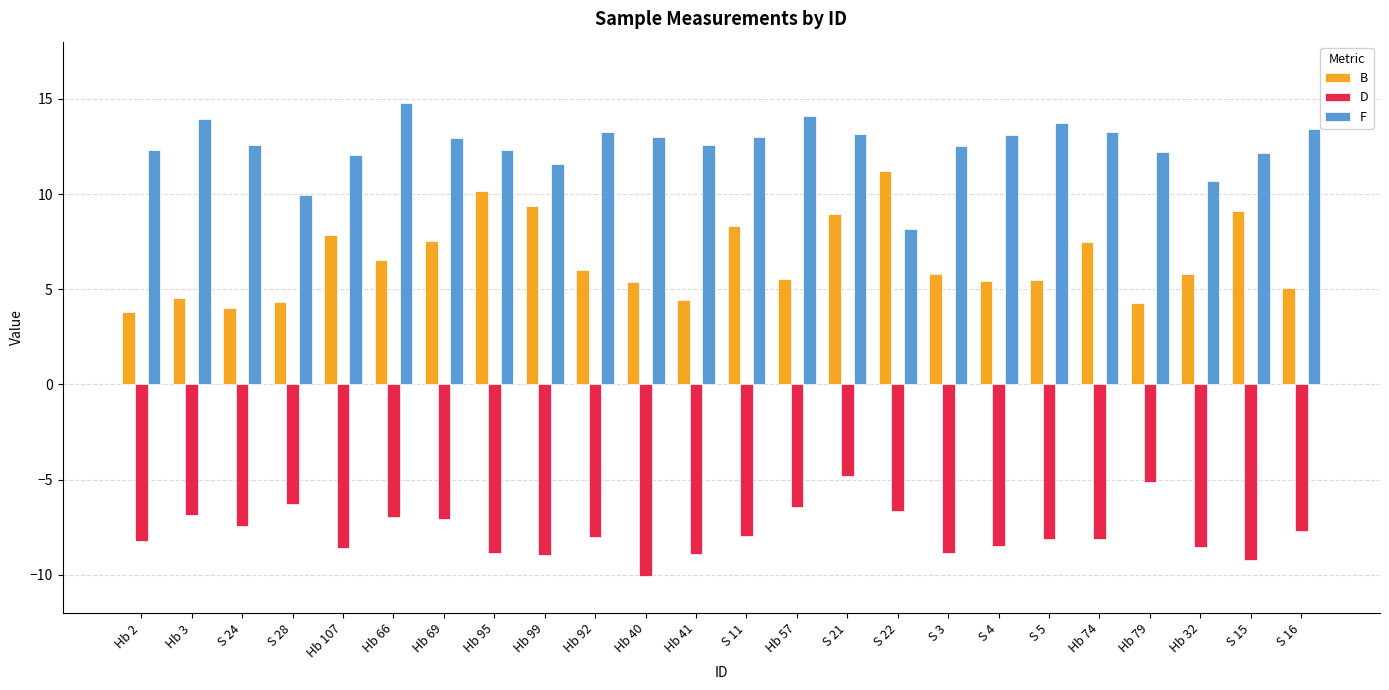

How many groups of bars are there?

24